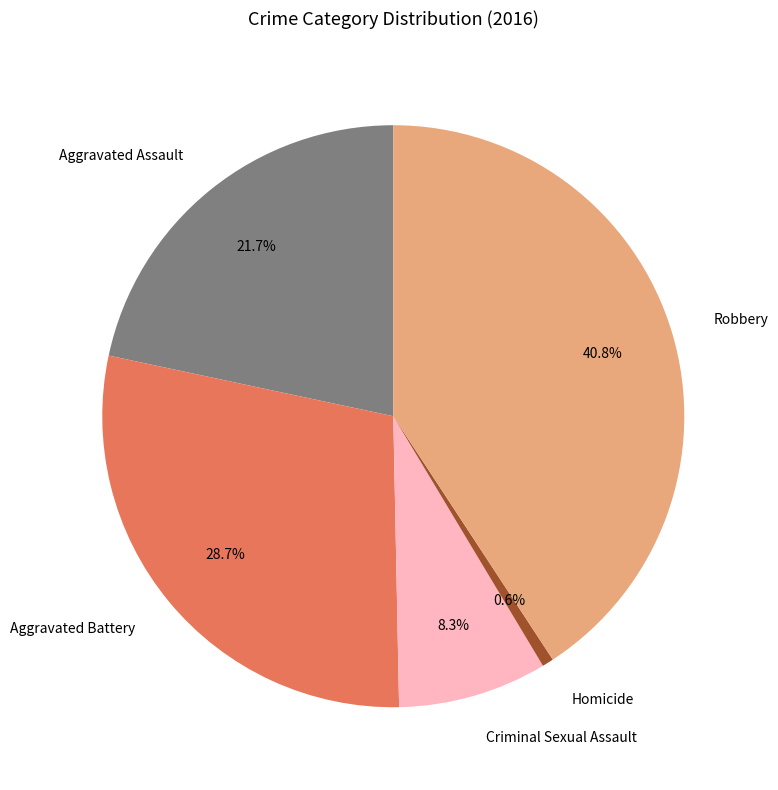

How many segments does this pie chart have?

5